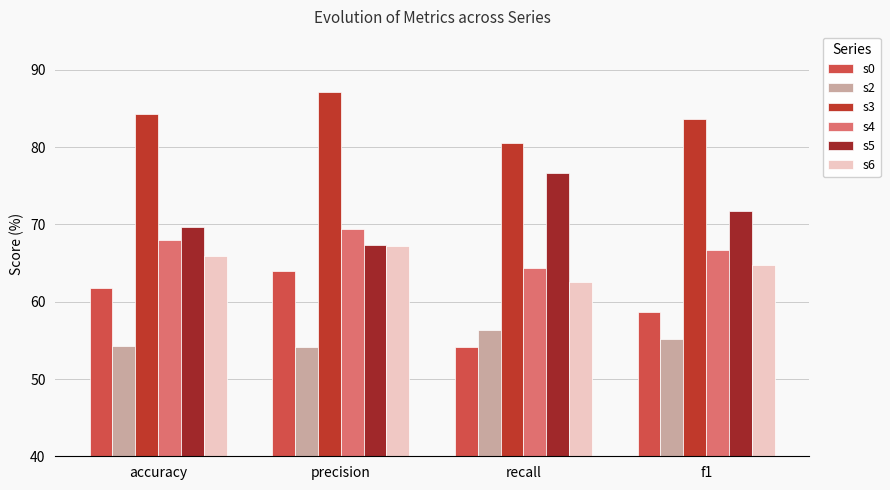

The value of s2 at precision is 54.1. True or false?

True